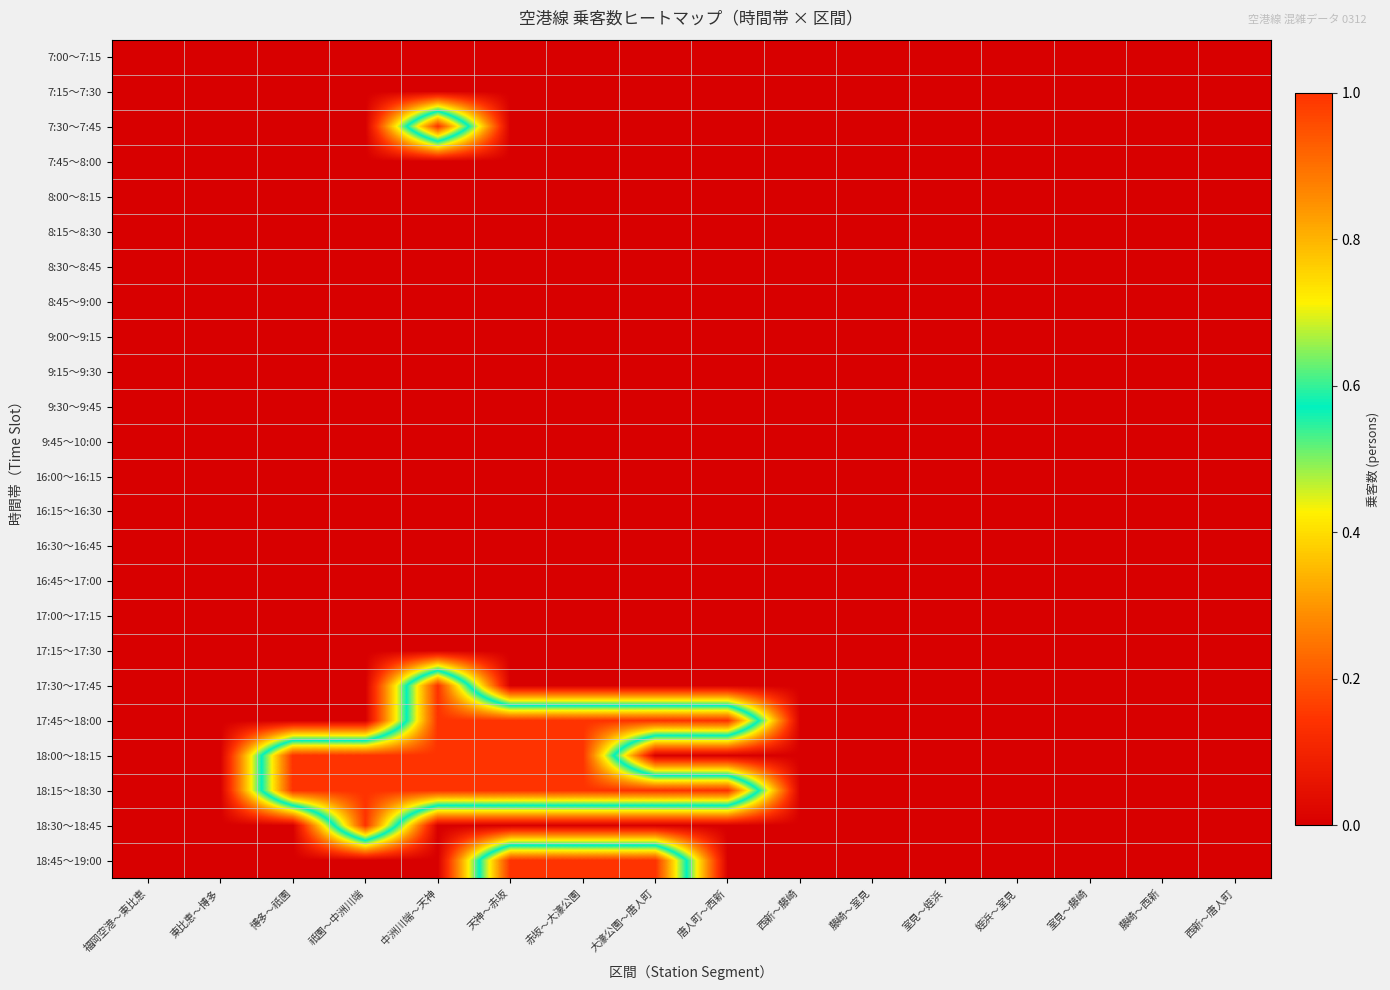

Which label corresponds to the smallest value in the chart?

福岡空港～東比恵